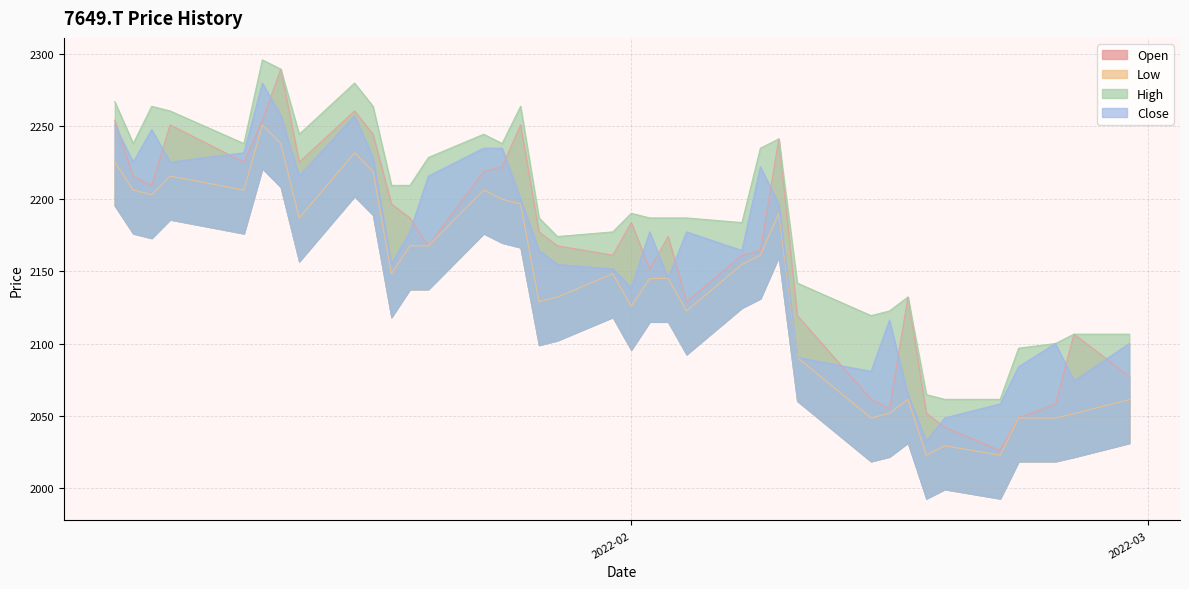

What is the minimum value shown in the chart?

2023.0